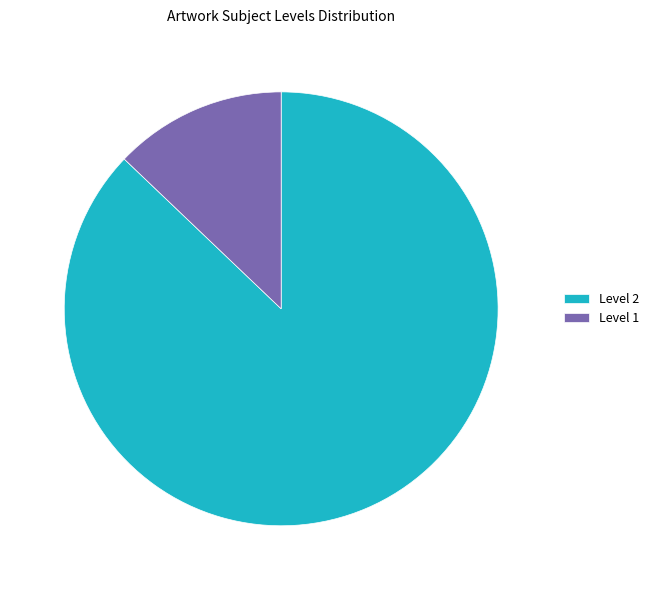

What is the ratio of the value at Level 1 to the value at Level 2?

0.1